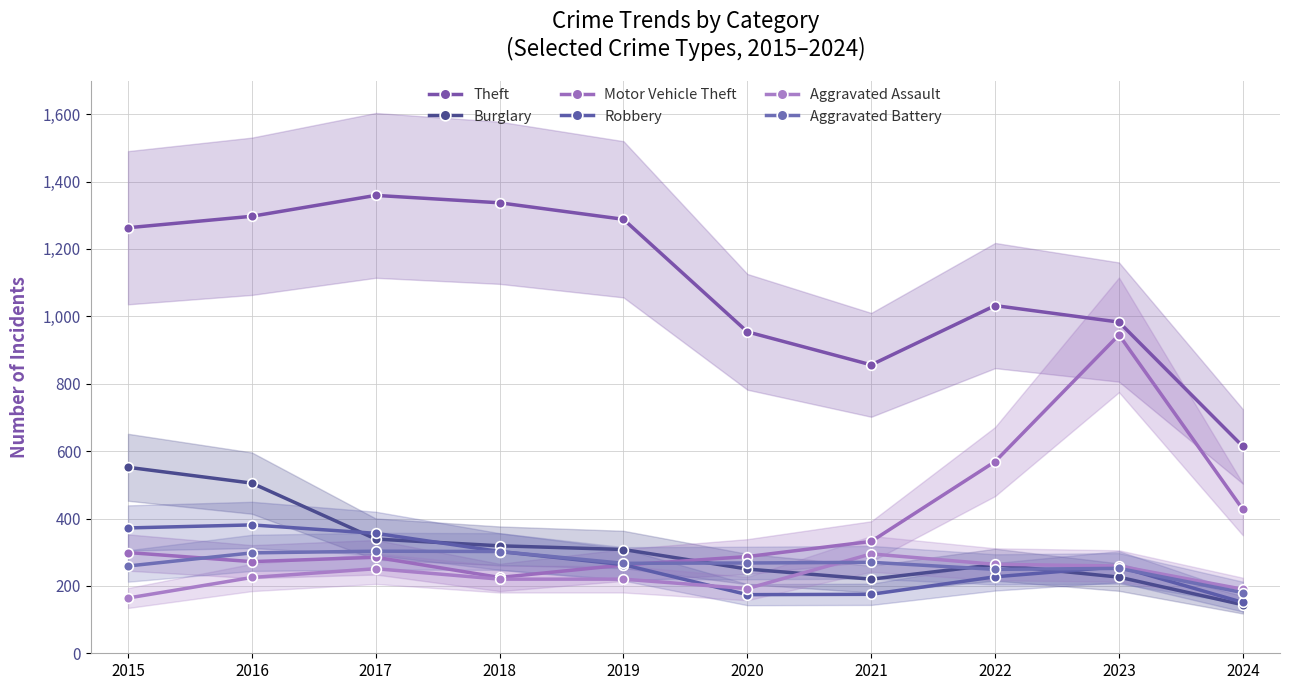

What is the minimum value shown in the chart?

144